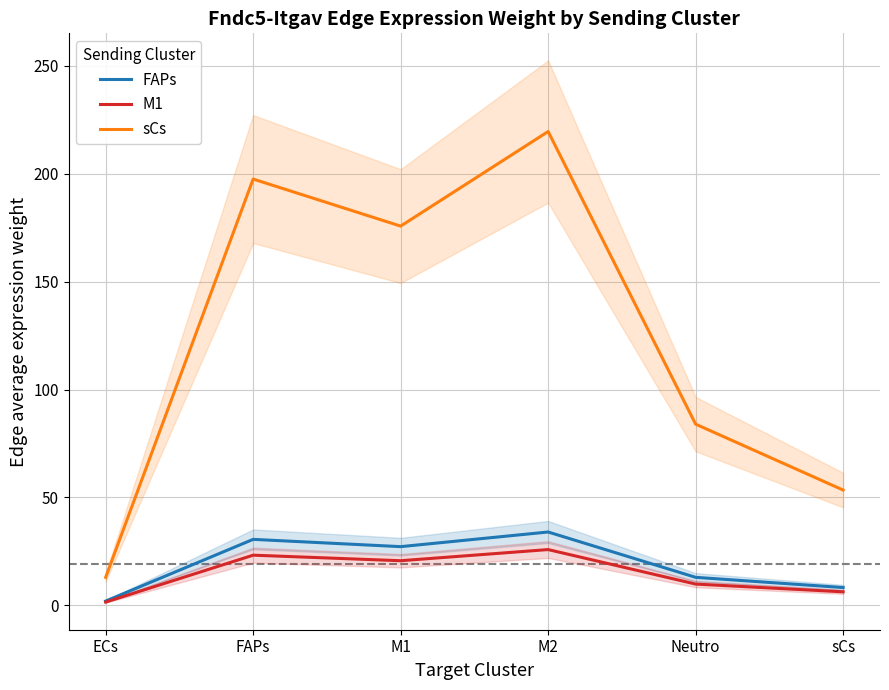

List the labels in order of sCs value, smallest first.

ECs, sCs, Neutro, M1, FAPs, M2